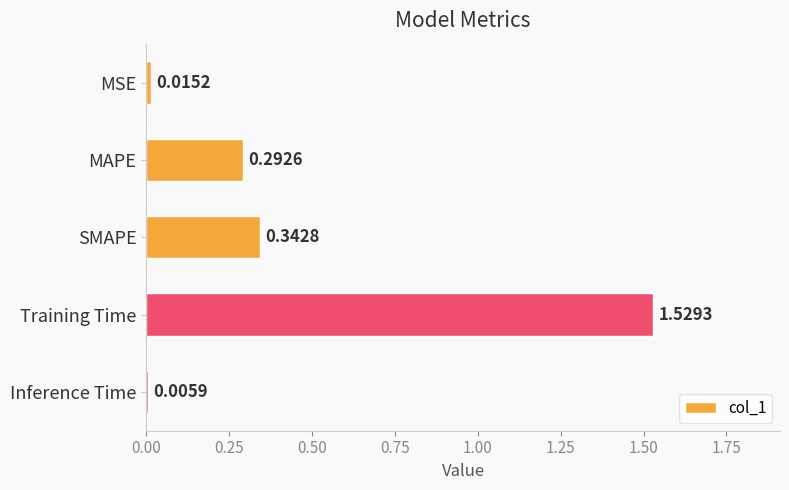

What is the label of the 2nd bar from the top?

MAPE